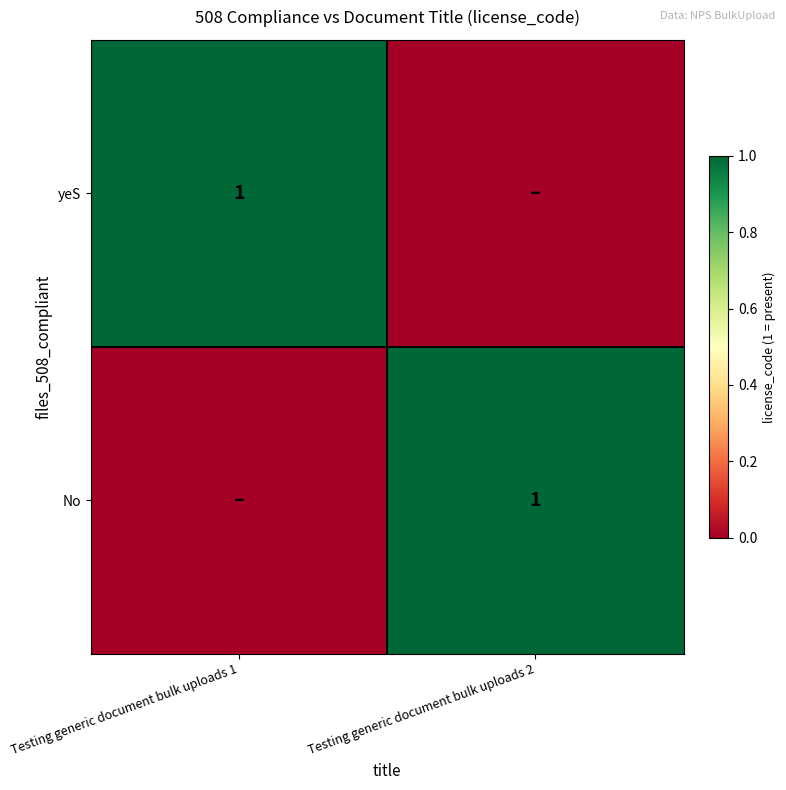

The yeS series shows 1 at Testing generic document bulk uploads 1. True or false?

True